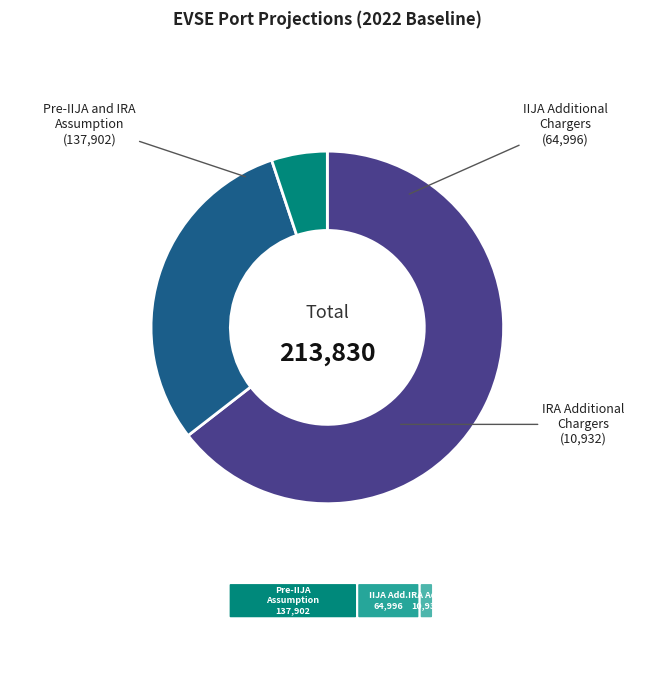

Combined, do IIJA Additional Chargers and IRA Additional Chargers account for over 50%?

No